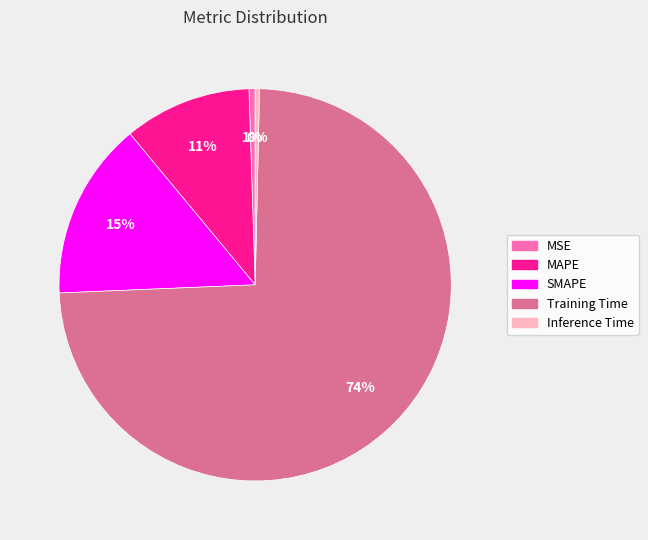

Is it true that Training Time is 88% of the pie?

False